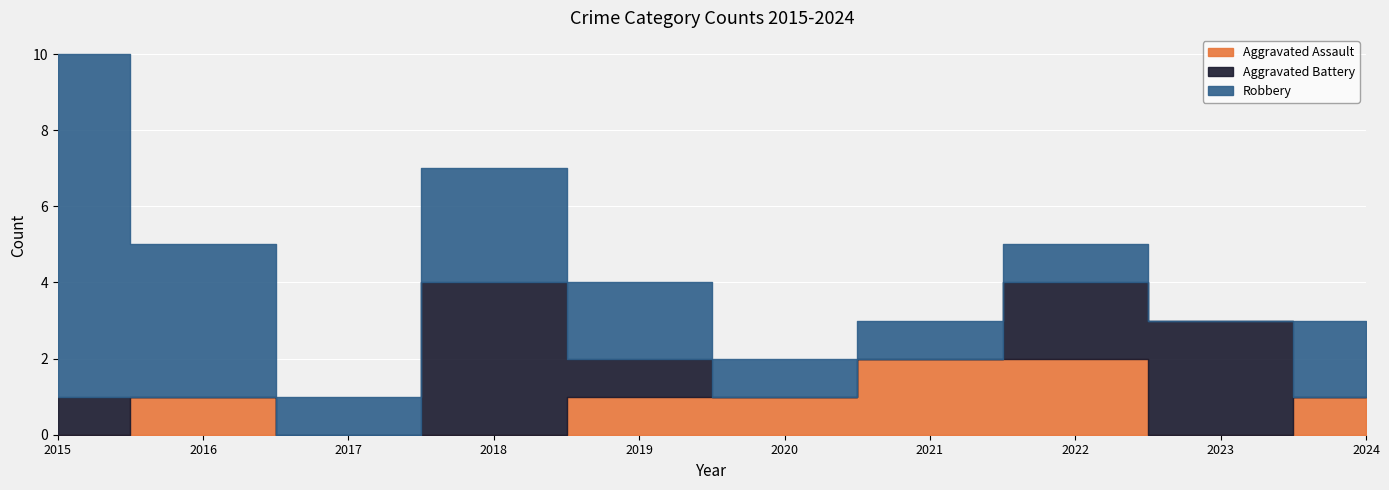

Which series has the largest range (max minus min)?

Robbery